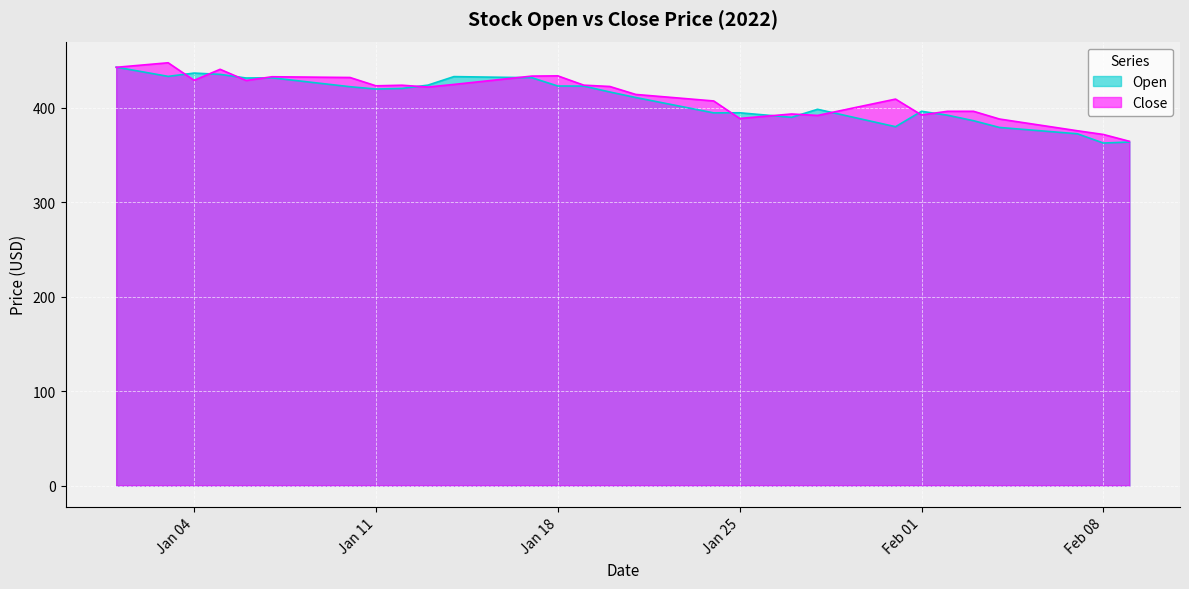

How many times do Open and Close cross each other?

13